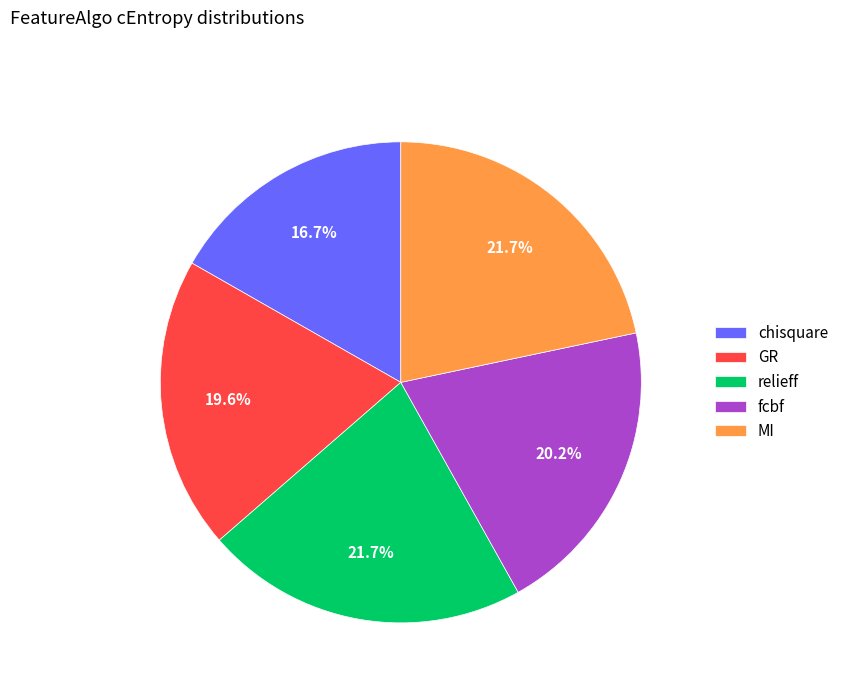

Is there a majority slice in this chart?

No